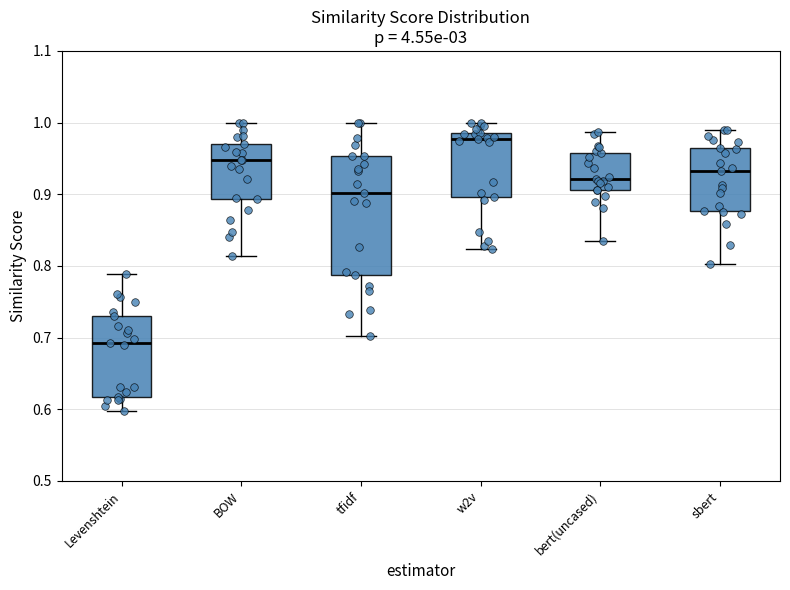

Reading left to right, transcribe this box plot: for each box, give where its median line is, the range the box spans, and where its two whiskers end, as read against the y-axis. The values are not printed on the chart, so give them approximately, as read against the axis.

Levenshtein: median 0.69, box 0.62 to 0.73, whiskers 0.60 to 0.79
BOW: median 0.95, box 0.89 to 0.97, whiskers 0.81 to 1.00
tfidf: median 0.90, box 0.79 to 0.95, whiskers 0.70 to 1.00
w2v: median 0.98 (just below the box's upper edge), box 0.90 to 0.98, whiskers 0.82 to 1.00
bert(uncased): median 0.92, box 0.91 to 0.96, whiskers 0.83 to 0.99
sbert: median 0.93, box 0.88 to 0.97, whiskers 0.80 to 0.99